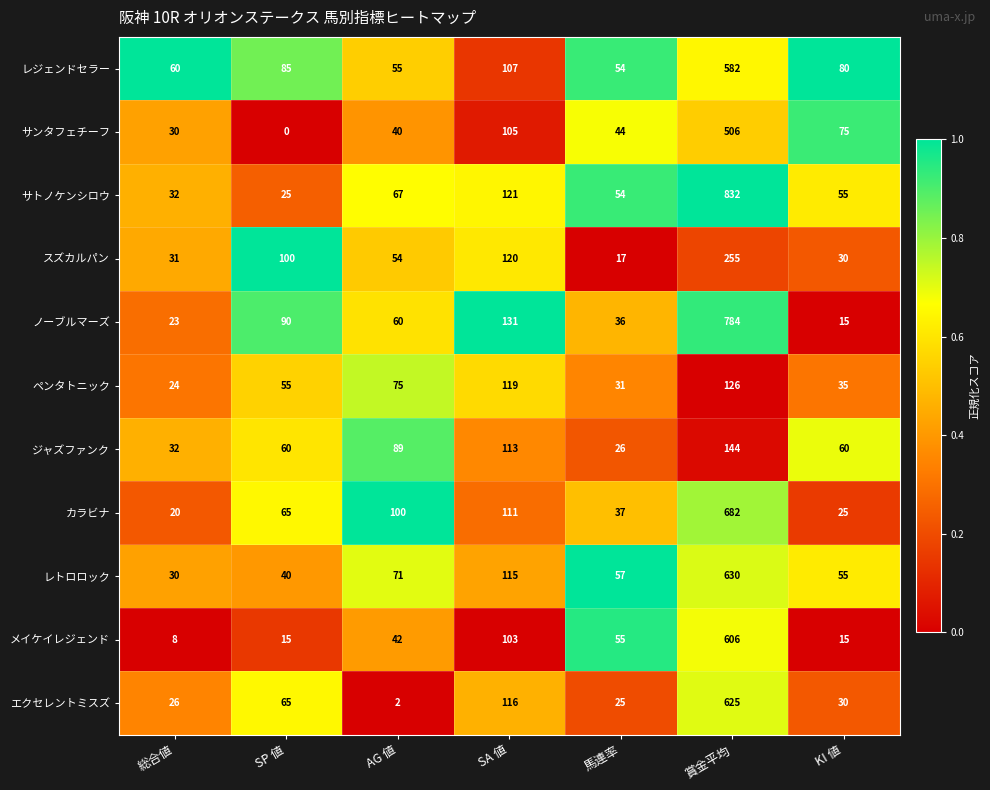

What is the average value of the レトロロック series?

143